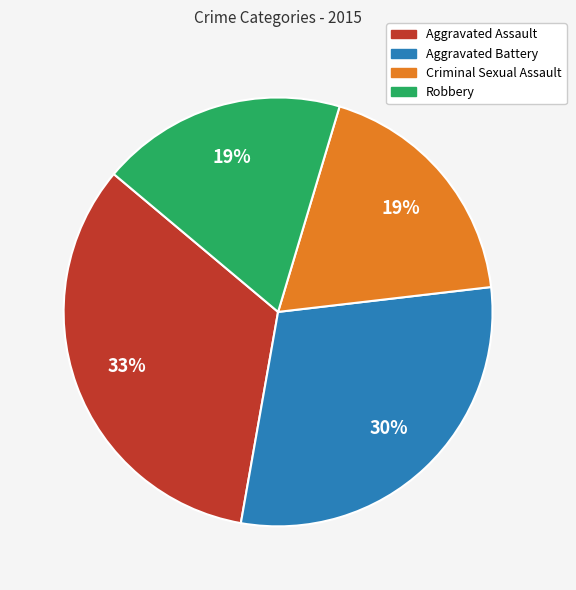

To the nearest percent, what is the average slice percentage?

25%